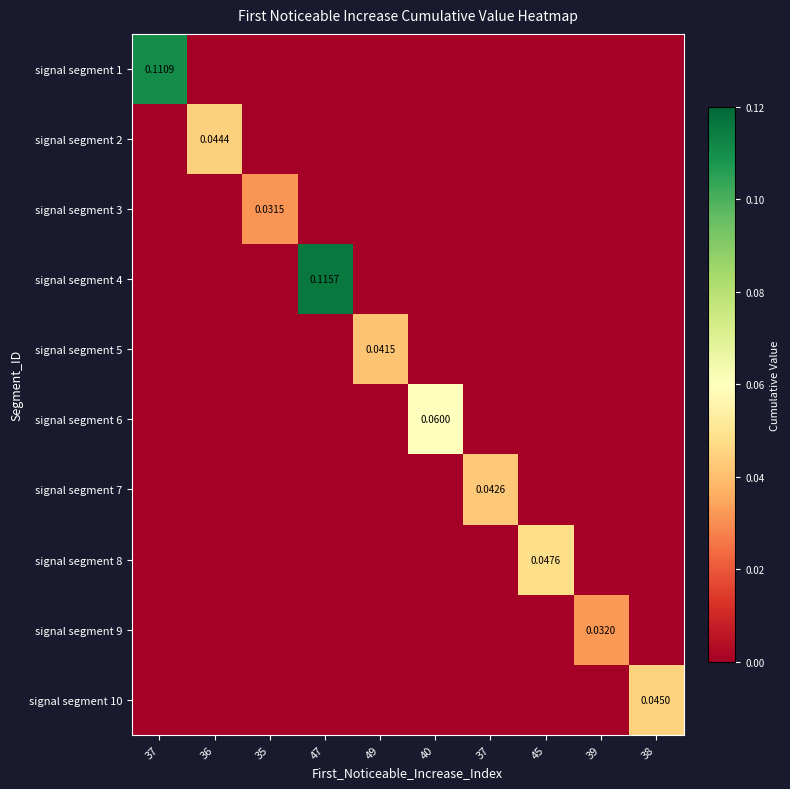

At which label does signal segment 4 reach its minimum?

37